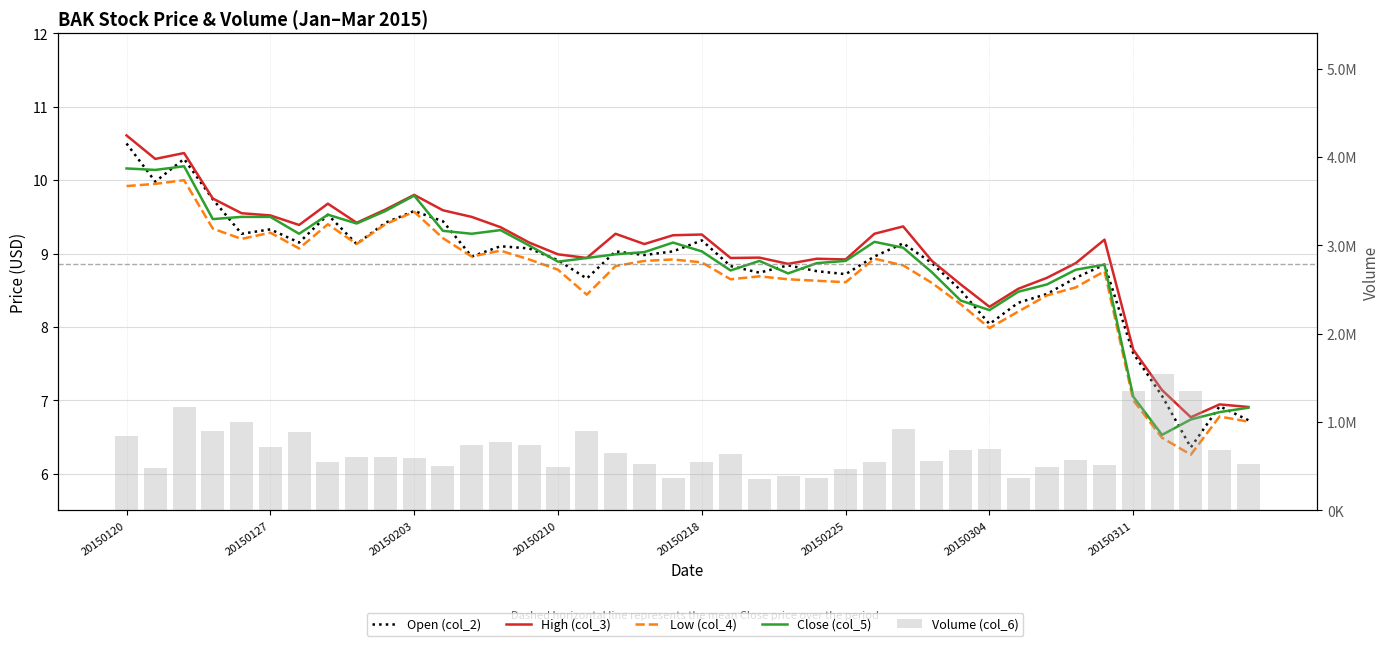

True or false: Close (col_5) has a value of 11.9 at 38.

False